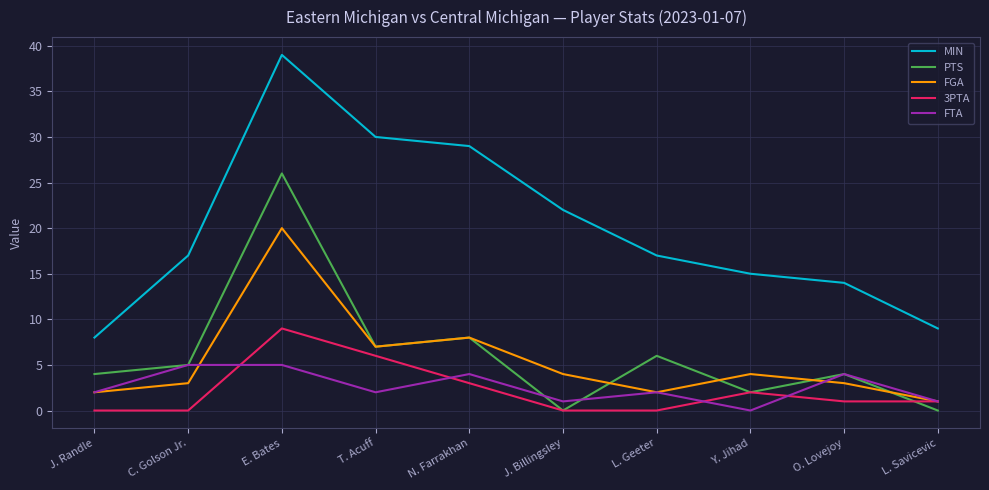

What is the difference between the second highest and minimum values in the PTS series?

8